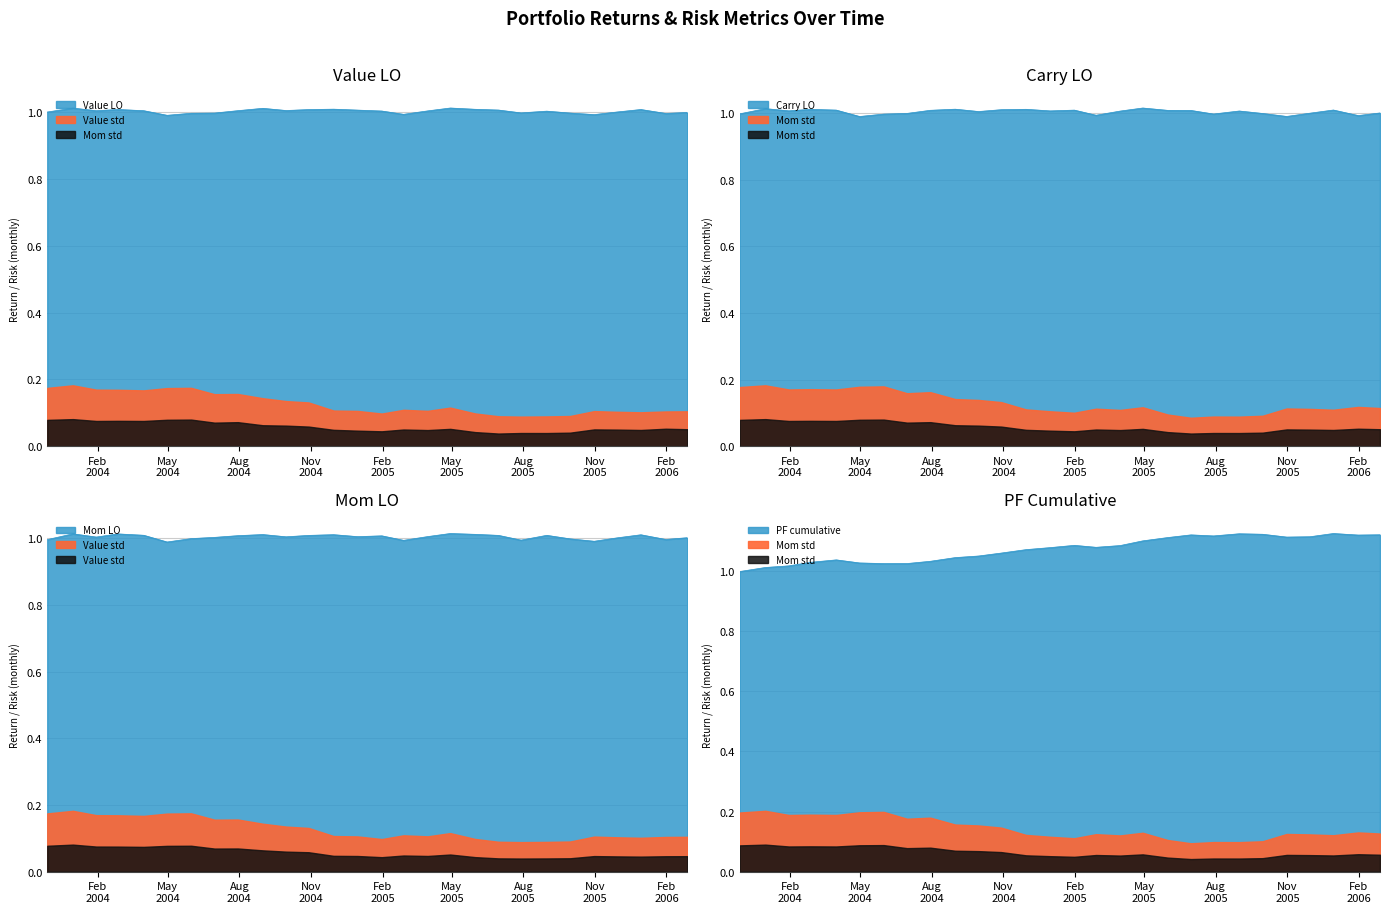

What is the label of the 15th point from the left?

2005-01-31